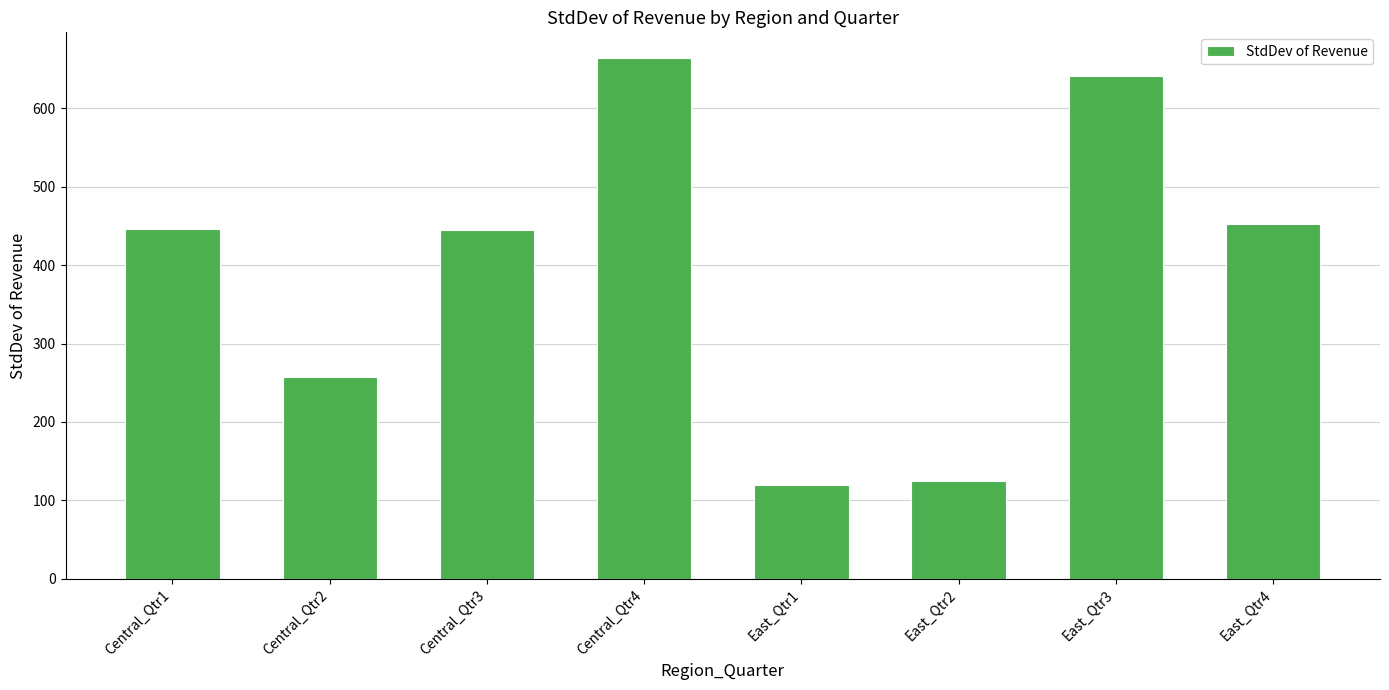

At which category does the chart reach its peak across all series?

Central_Qtr4